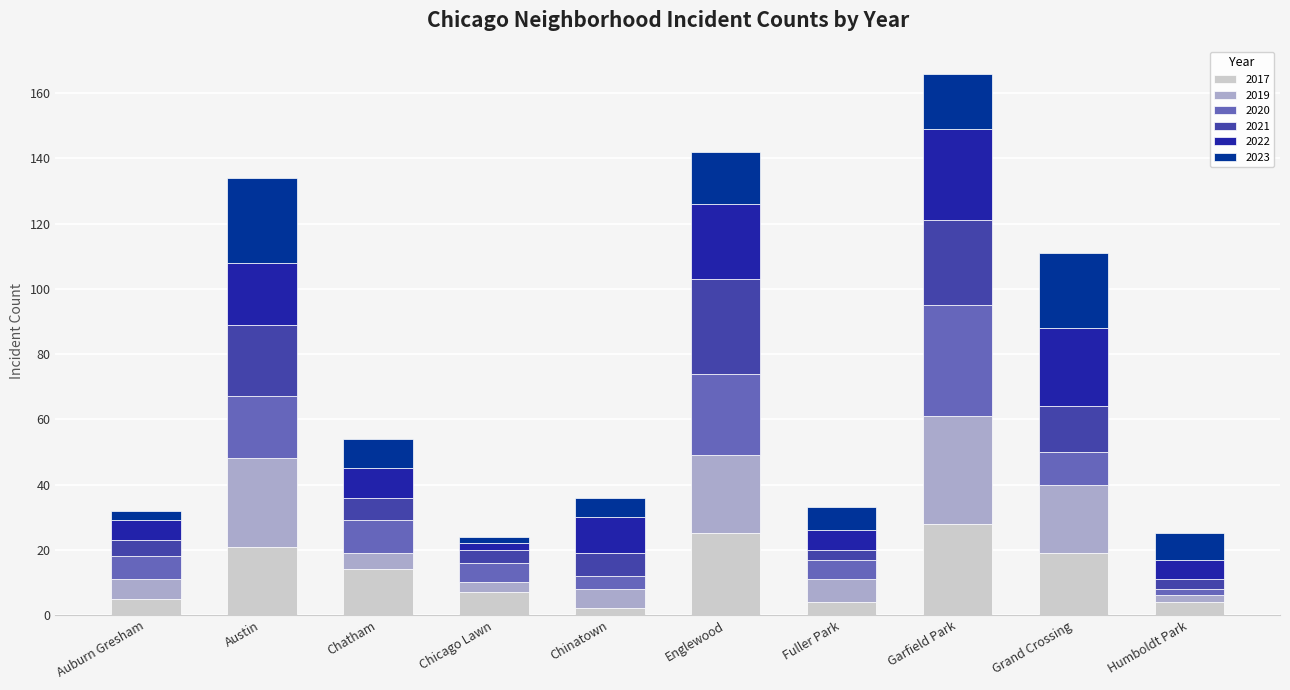

What is the sum of all 2017 values?

129